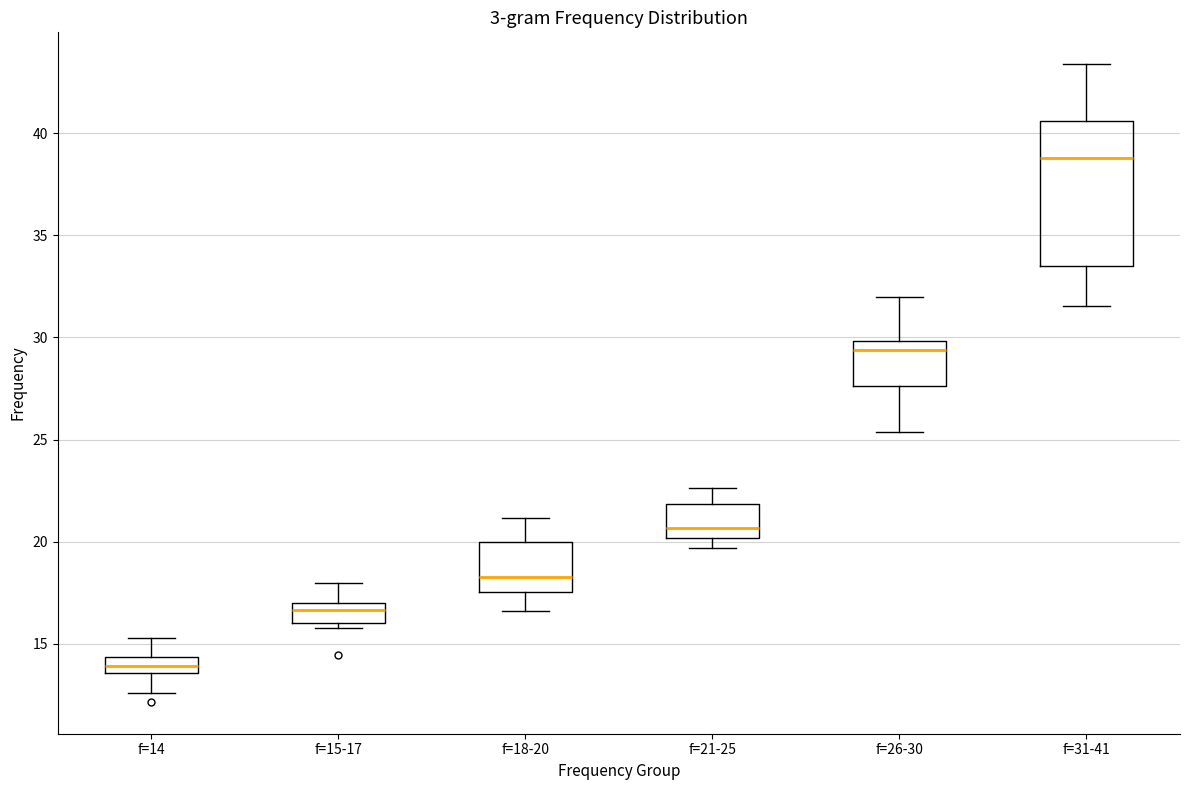

Which box is the tallest, from its lower edge to its upper edge?

f=31-41